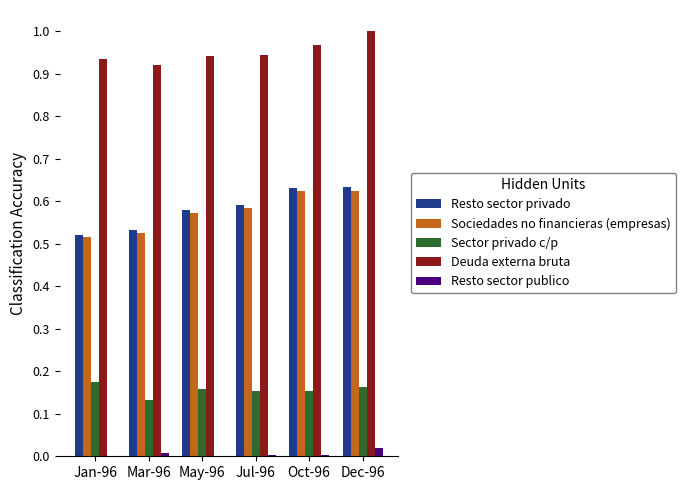

What are all the series names shown in the legend?

Resto sector privado, Sociedades no financieras (empresas), Sector privado c/p, Deuda externa bruta, Resto sector publico